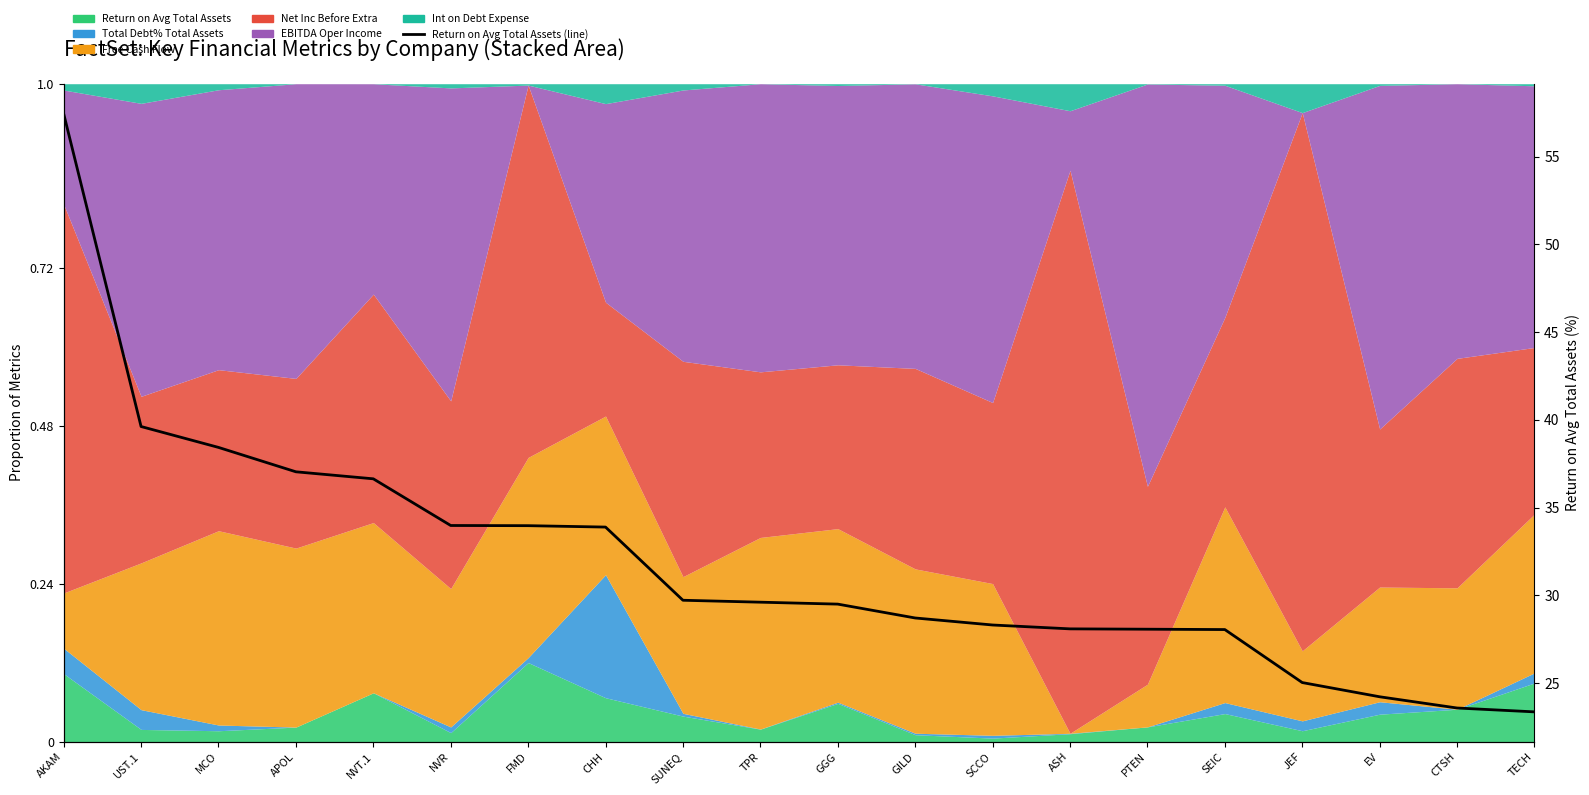

What is the change in value from NVT.1 to TECH?

-13.3